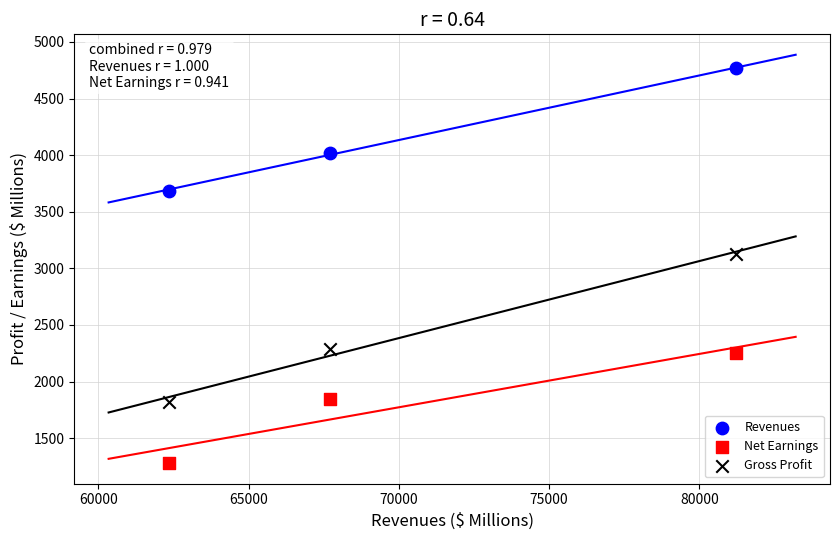

Across all data points, what is the range of Y values (max minus min)?

3489